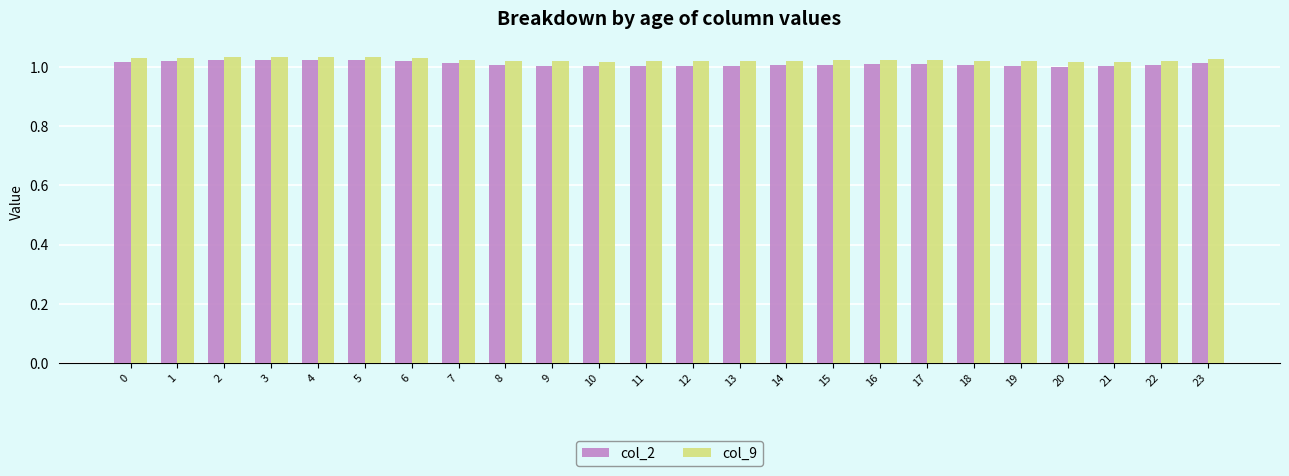

What is the total value across all series at 9?

2.0